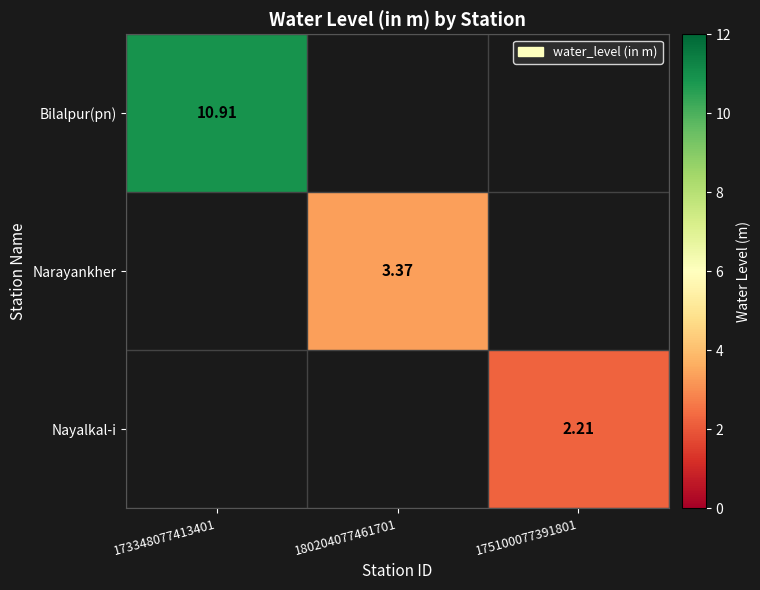

Count the number of data series in this chart.

3